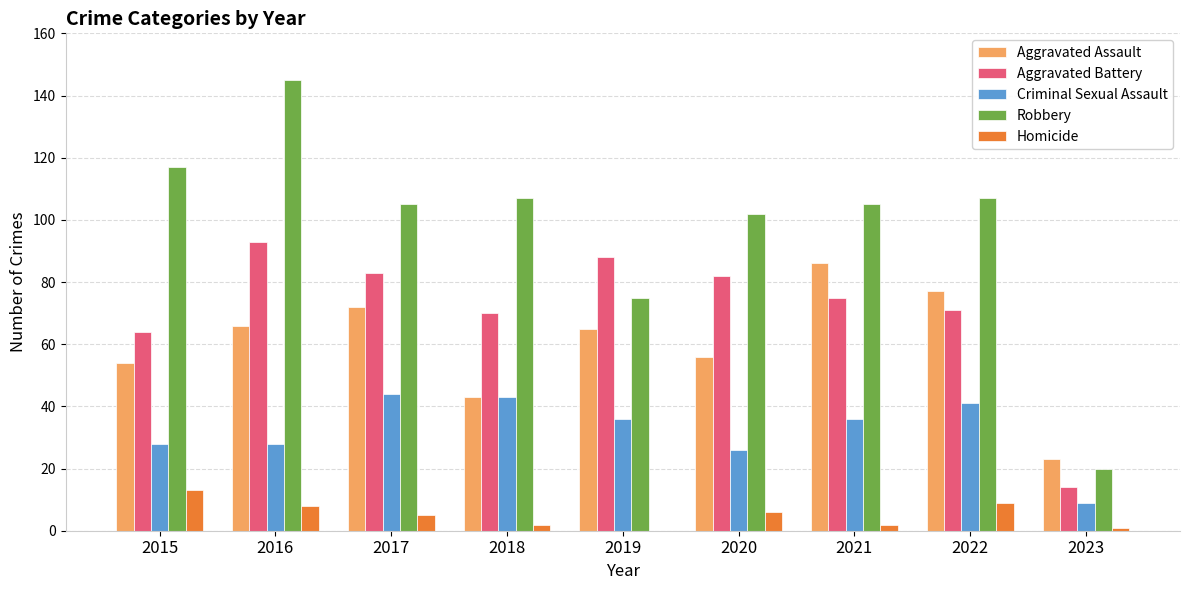

Which series has the largest total across all categories?

Robbery